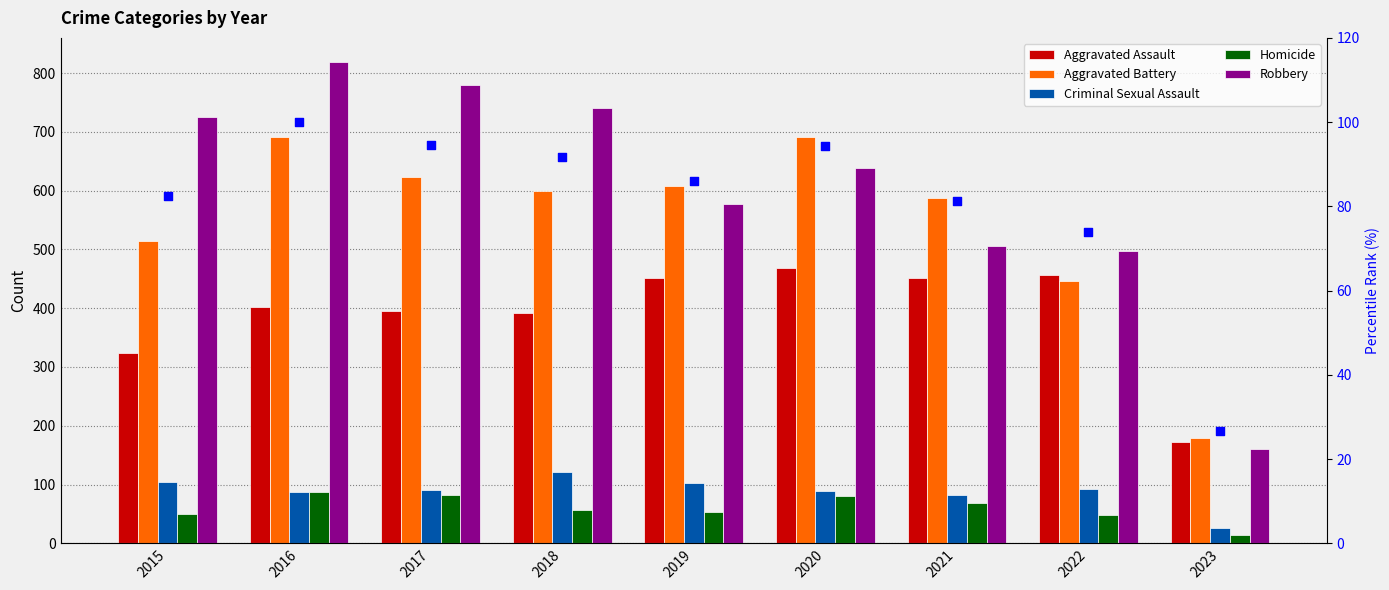

Which series contains the highest Y value?

Robbery